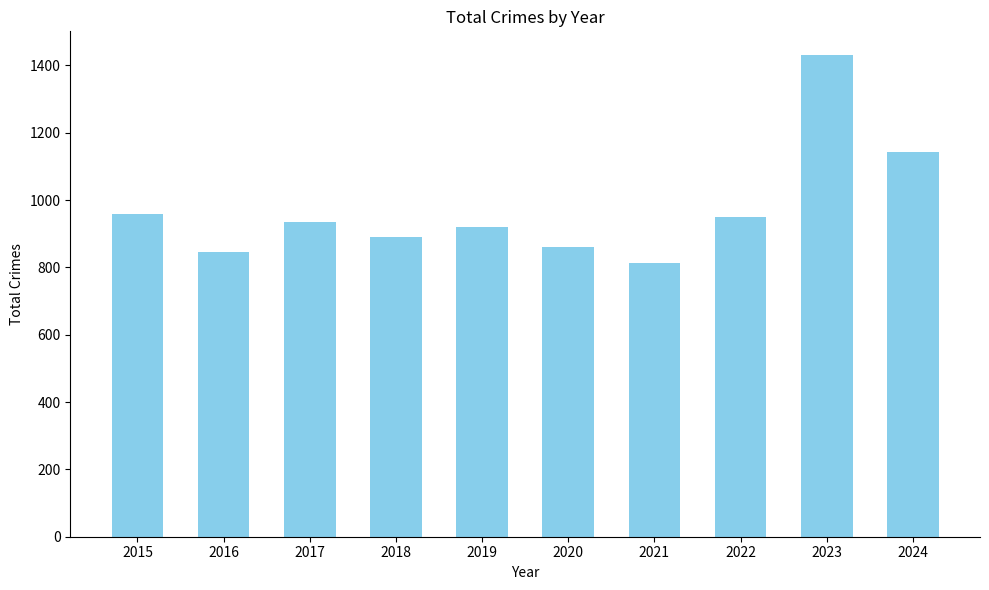

Reading left to right, extract all data points from this chart.

2015=958	2016=847	2017=934	2018=891	2019=920	2020=861	2021=812	2022=951	2023=1430	2024=1143